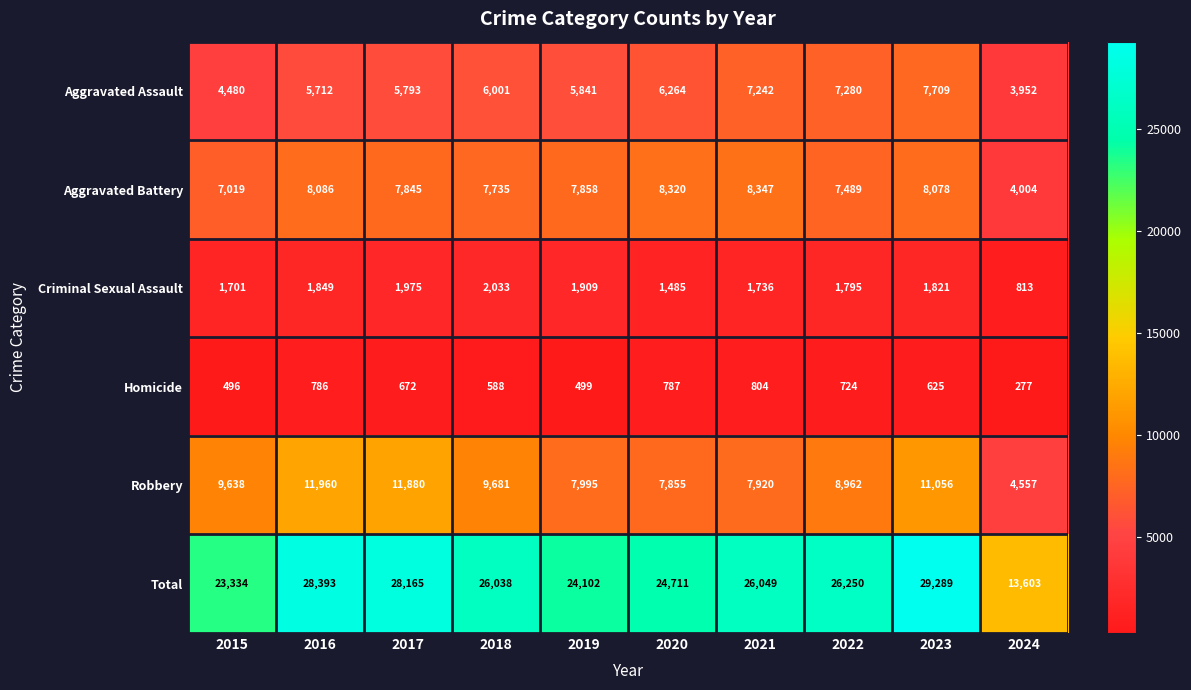

What is the approximate value of Homicide at 2020, to the nearest 10?

790